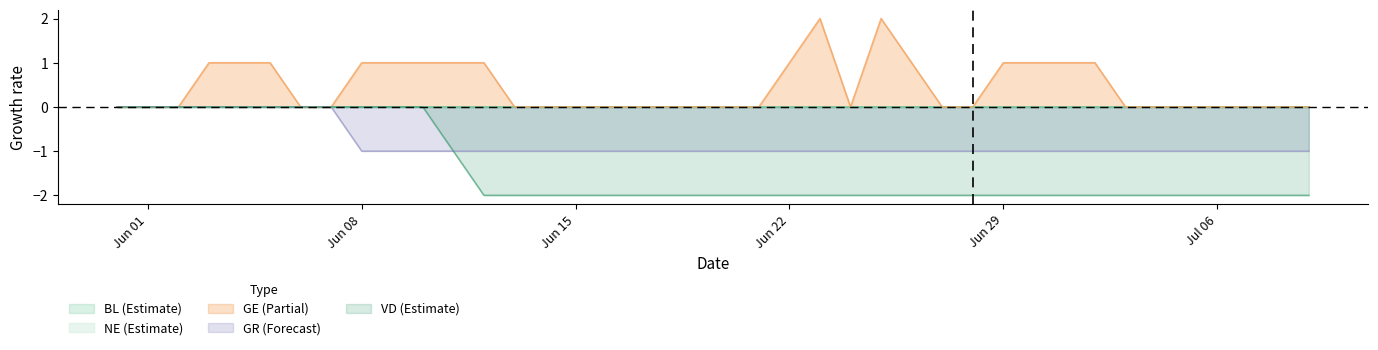

Reading right to left, transcribe all the data shown in this chart.

GE: 0	0	0	0	0	0	0	1	1	1	1	0	0	1	2	0	2	1	0	0	0	0	0	0	0	0	0	1	1	1	1	1	0	0	1	1	1	0	0	0
GR: -1	-1	-1	-1	-1	-1	-1	-1	-1	-1	-1	-1	-1	-1	-1	-1	-1	-1	-1	-1	-1	-1	-1	-1	-1	-1	-1	-1	-1	-1	-1	-1	0	0	0	0	0	0	0	0
VD: -2	-2	-2	-2	-2	-2	-2	-2	-2	-2	-2	-2	-2	-2	-2	-2	-2	-2	-2	-2	-2	-2	-2	-2	-2	-2	-2	-2	-1	0	0	0	0	0	0	0	0	0	0	0